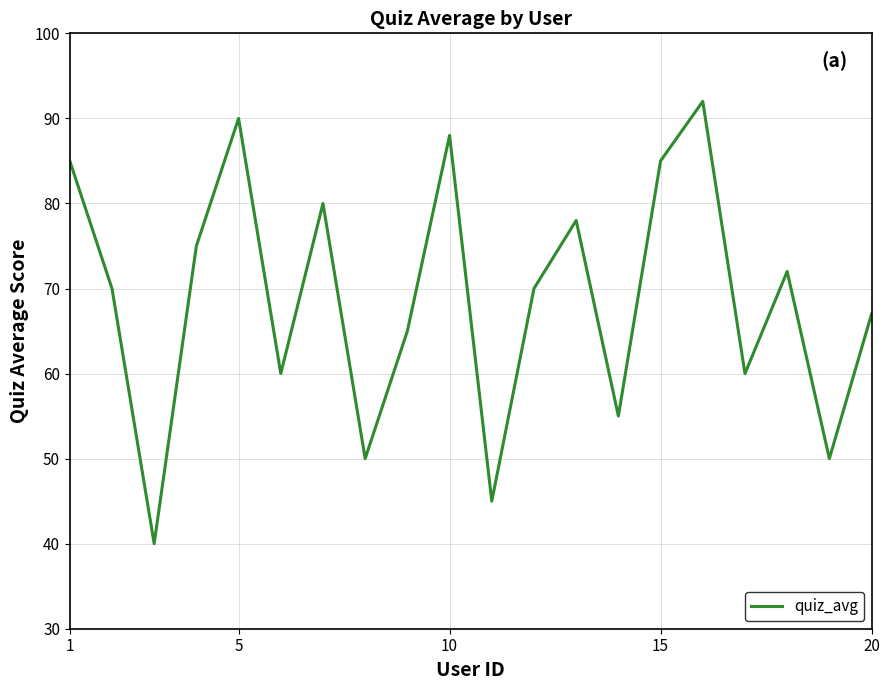

What is the smallest value displayed?

40